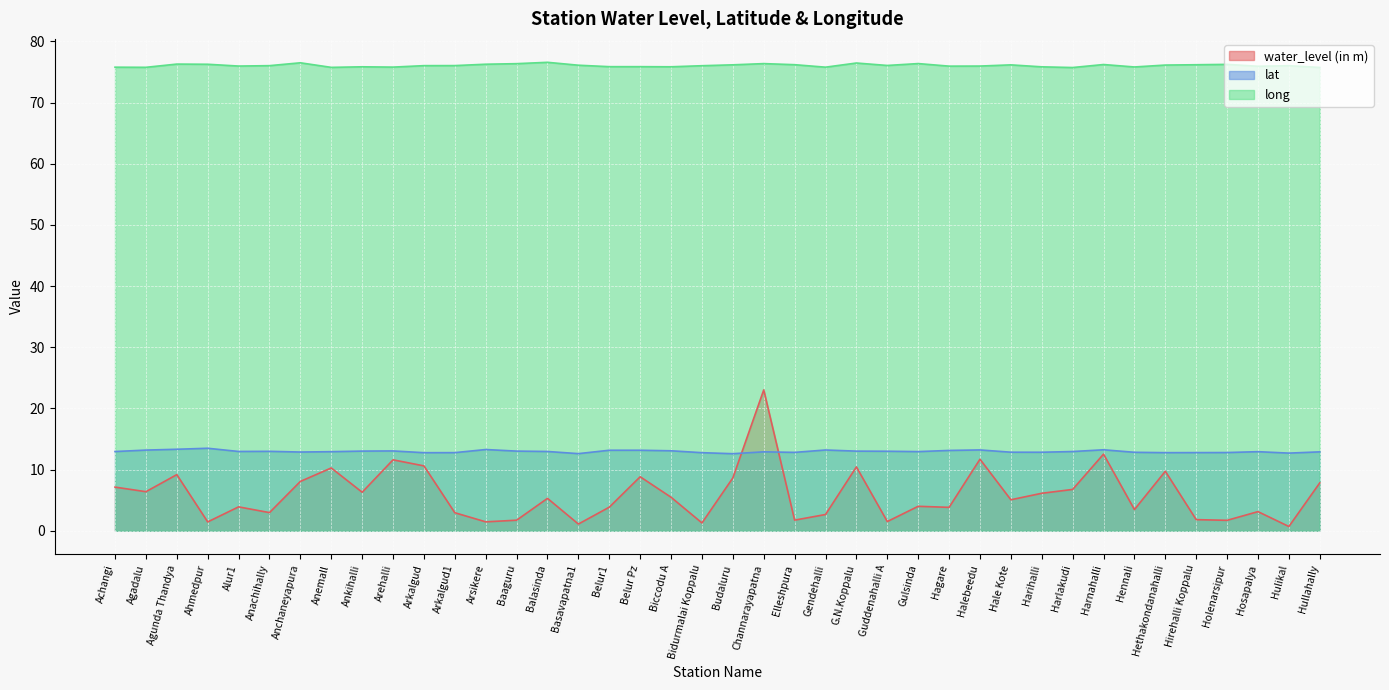

Which has a higher value, Halebeedu or Hullahally?

Halebeedu